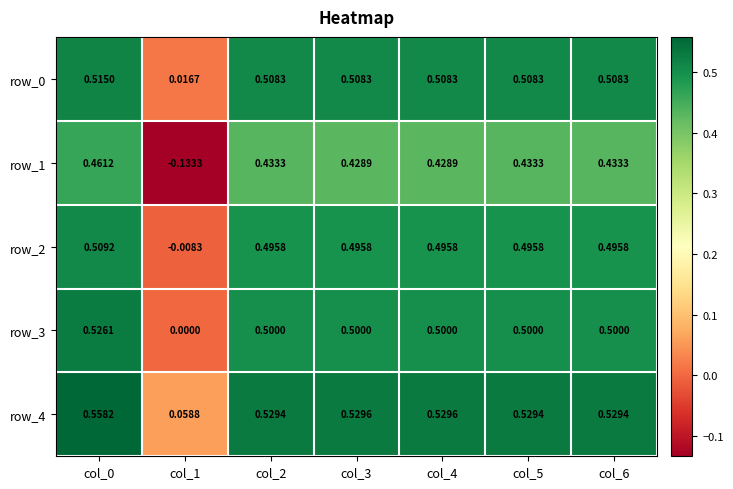

What is the sum of the row_2 values at col_4 and col_1?

0.5